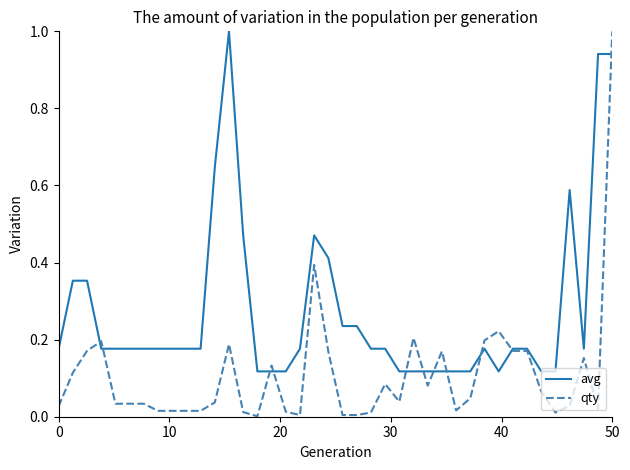

What is the maximum value for avg?

1.0